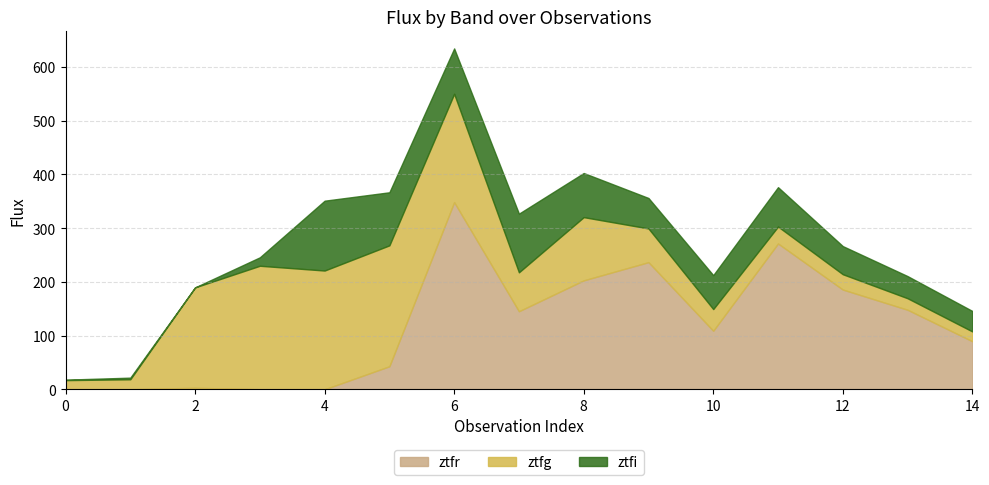

The ztfr series shows 108.9 at 10. True or false?

True